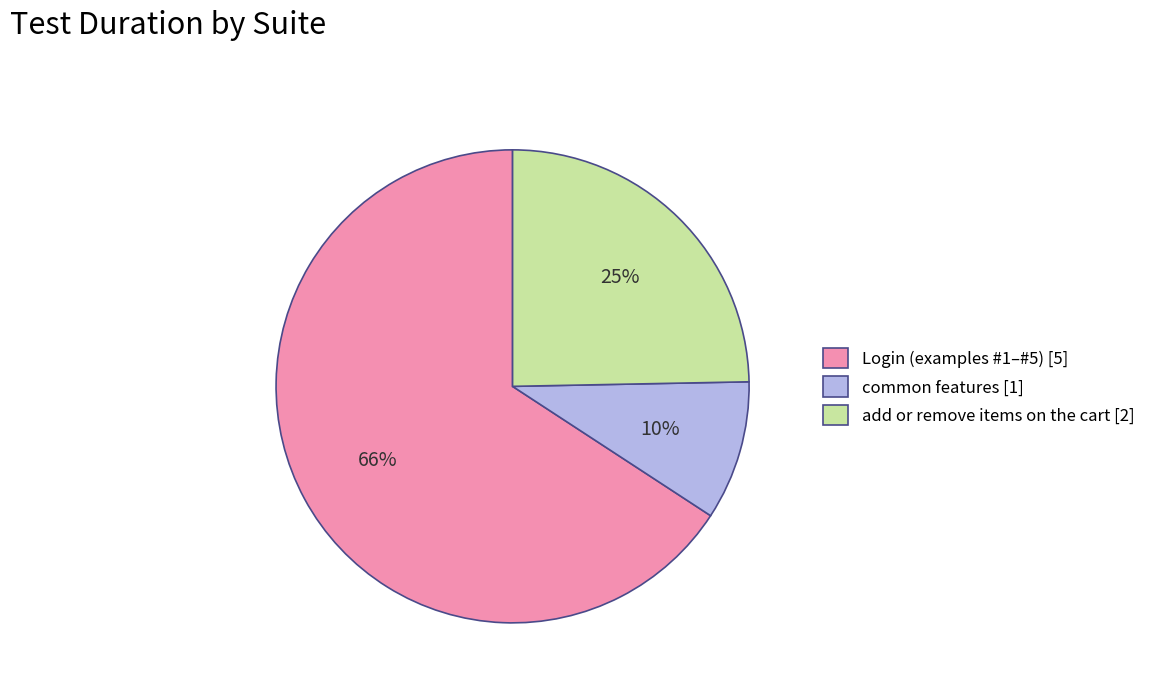

To the nearest percent, what portion does common features [1] represent?

10%